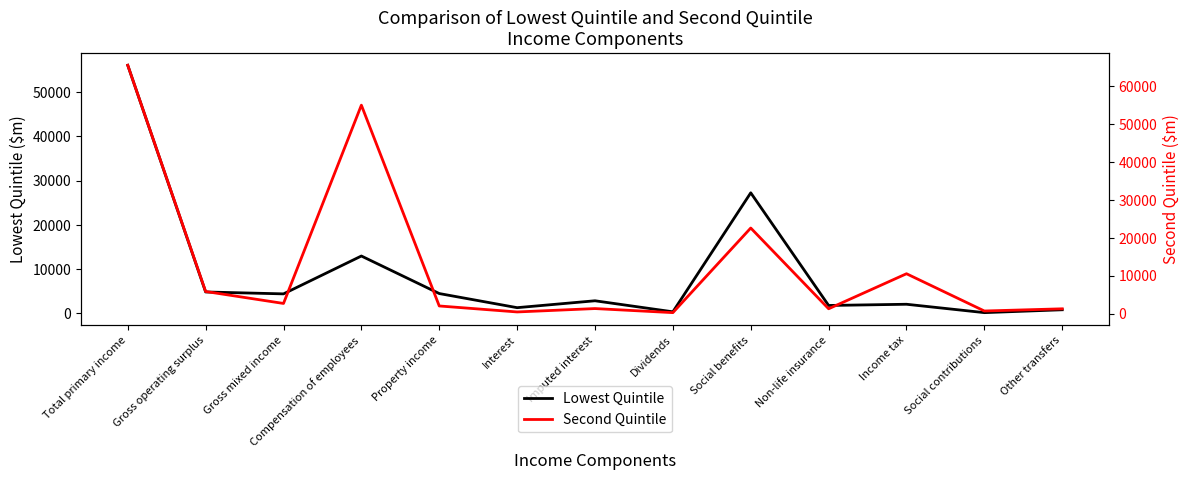

What is the difference between the maximum and minimum values in the Lowest Quintile series?

55892